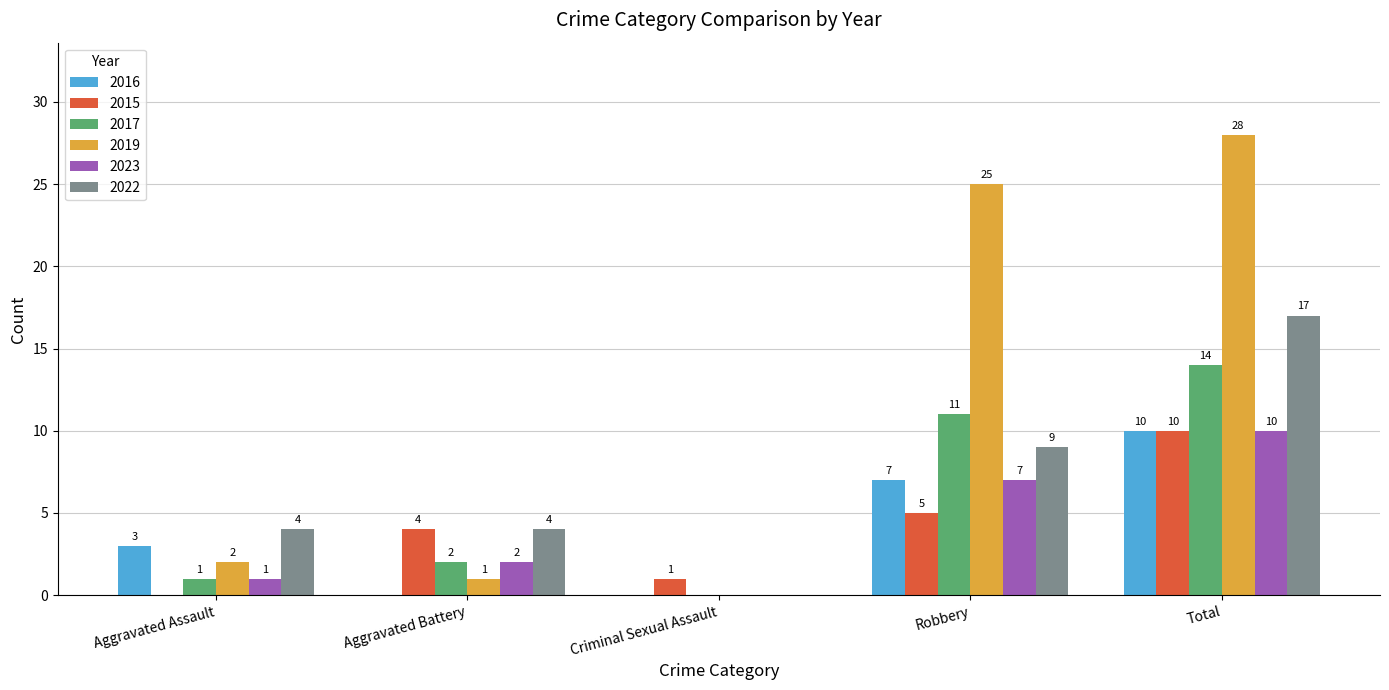

Are the bars horizontal?

No